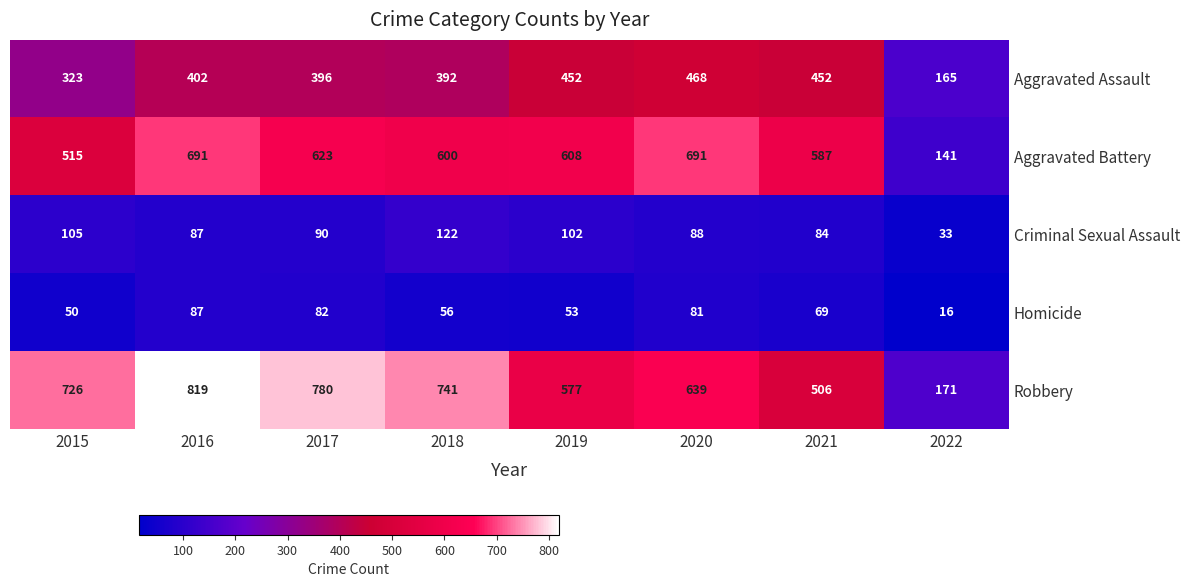

What is the difference between the second highest and minimum values in the Aggravated Battery series?

550